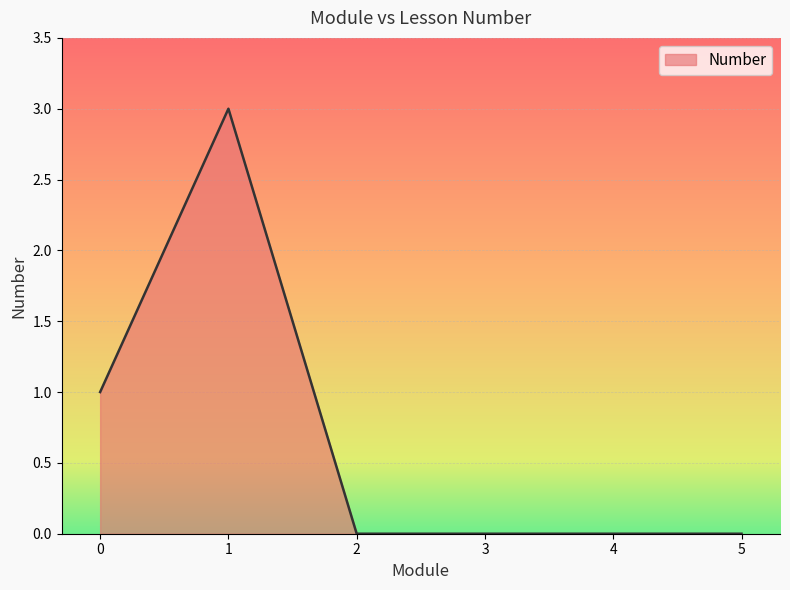

What is the greatest value displayed?

3